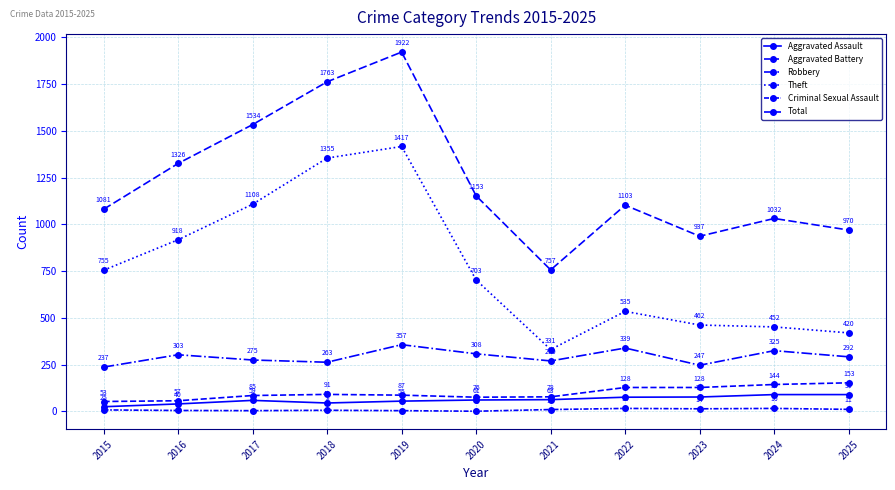

True or false: Aggravated Battery has more than 1 interior local peaks.

False